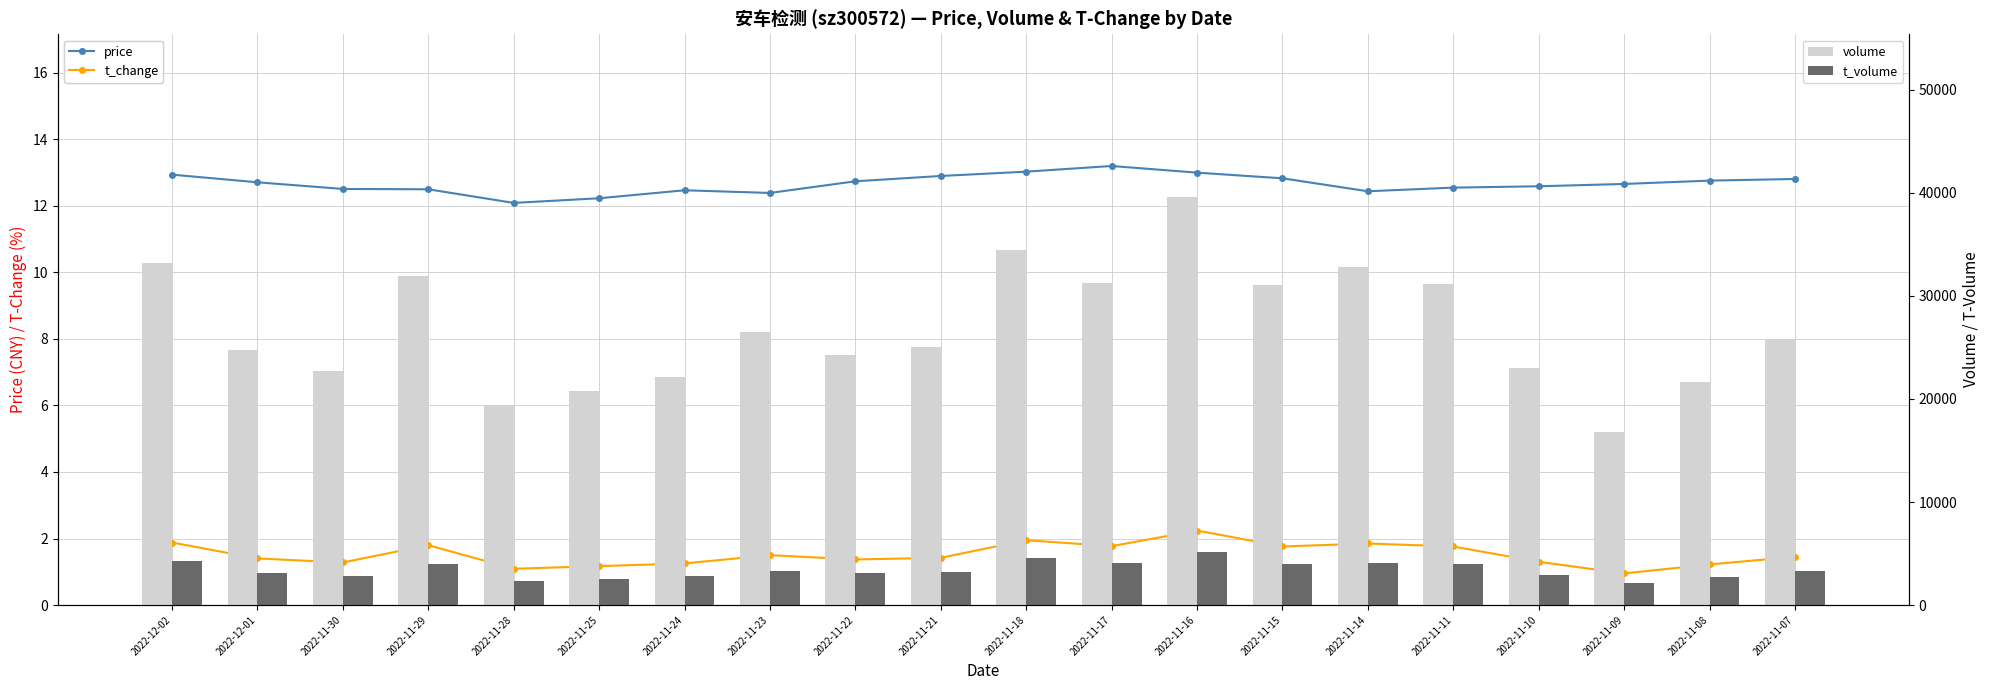

What is the difference between the maximum and second lowest values in the t_change series?

1.2